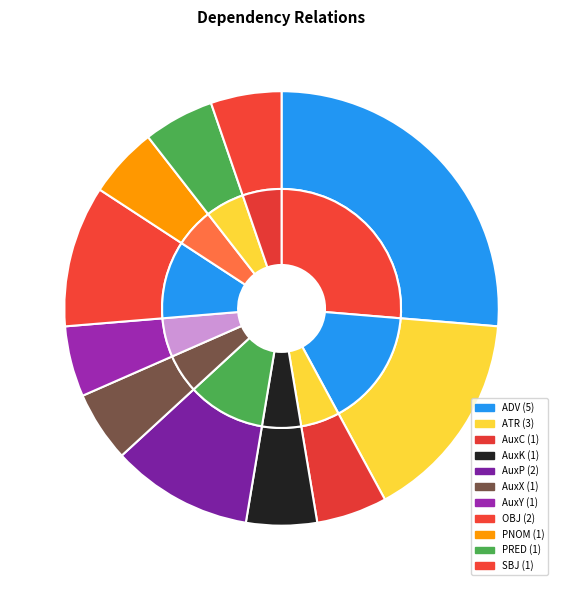

Which category has the biggest portion of the pie?

ADV